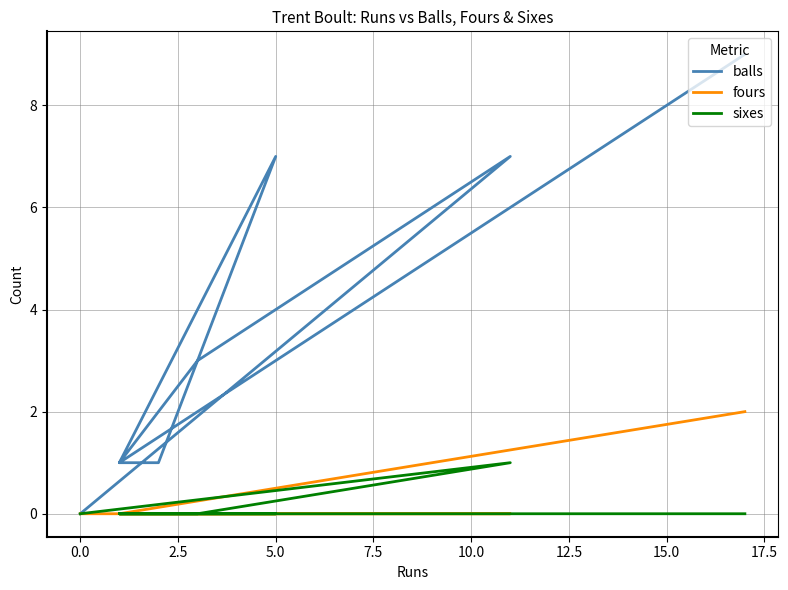

Which series has the largest range (max minus min)?

balls